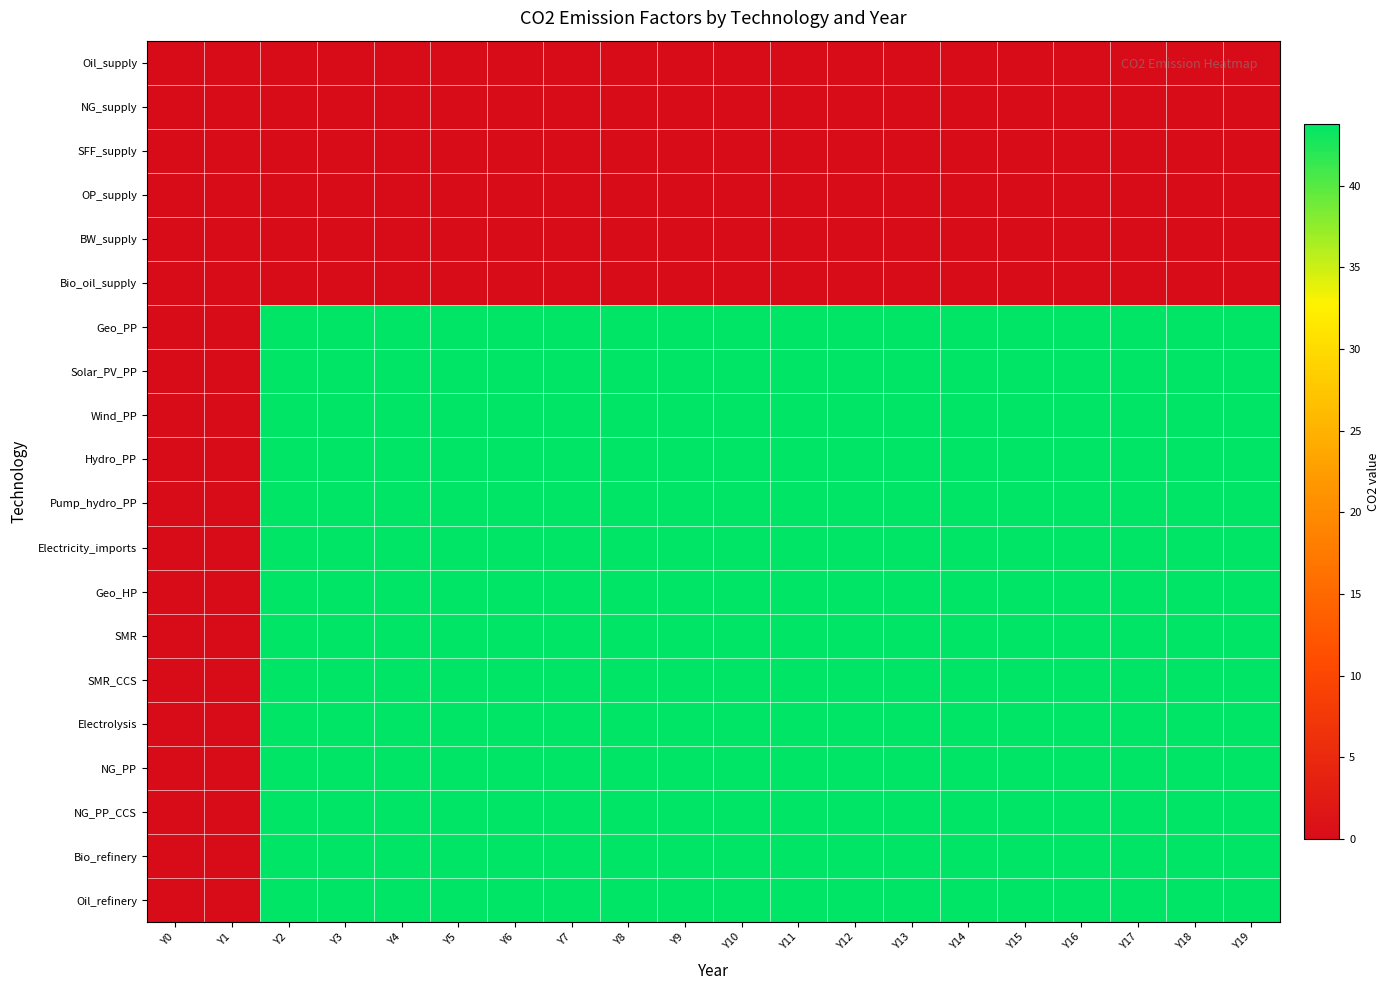

Reading left to right, extract all data points from this chart.

Oil_supply: Y0=0.0	Y1=0.0	Y2=0.0	Y3=0.0	Y4=0.0	Y5=0.0	Y6=0.0	Y7=0.0	Y8=0.0	Y9=0.0	Y10=0.0	Y11=0.0	Y12=0.0	Y13=0.0	Y14=0.0	Y15=0.0	Y16=0.0	Y17=0.0	Y18=0.0	Y19=0.0
NG_supply: Y0=0.0	Y1=0.0	Y2=0.0	Y3=0.0	Y4=0.0	Y5=0.0	Y6=0.0	Y7=0.0	Y8=0.0	Y9=0.0	Y10=0.0	Y11=0.0	Y12=0.0	Y13=0.0	Y14=0.0	Y15=0.0	Y16=0.0	Y17=0.0	Y18=0.0	Y19=0.0
SFF_supply: Y0=0.0	Y1=0.0	Y2=0.0	Y3=0.0	Y4=0.0	Y5=0.0	Y6=0.0	Y7=0.0	Y8=0.0	Y9=0.0	Y10=0.0	Y11=0.0	Y12=0.0	Y13=0.0	Y14=0.0	Y15=0.0	Y16=0.0	Y17=0.0	Y18=0.0	Y19=0.0
OP_supply: Y0=0.0	Y1=0.0	Y2=0.0	Y3=0.0	Y4=0.0	Y5=0.0	Y6=0.0	Y7=0.0	Y8=0.0	Y9=0.0	Y10=0.0	Y11=0.0	Y12=0.0	Y13=0.0	Y14=0.0	Y15=0.0	Y16=0.0	Y17=0.0	Y18=0.0	Y19=0.0
BW_supply: Y0=0.0	Y1=0.0	Y2=0.0	Y3=0.0	Y4=0.0	Y5=0.0	Y6=0.0	Y7=0.0	Y8=0.0	Y9=0.0	Y10=0.0	Y11=0.0	Y12=0.0	Y13=0.0	Y14=0.0	Y15=0.0	Y16=0.0	Y17=0.0	Y18=0.0	Y19=0.0
Bio_oil_supply: Y0=0.0	Y1=0.0	Y2=0.0	Y3=0.0	Y4=0.0	Y5=0.0	Y6=0.0	Y7=0.0	Y8=0.0	Y9=0.0	Y10=0.0	Y11=0.0	Y12=0.0	Y13=0.0	Y14=0.0	Y15=0.0	Y16=0.0	Y17=0.0	Y18=0.0	Y19=0.0
Geo_PP: Y0=0.0	Y1=0.0	Y2=43.8	Y3=43.8	Y4=43.8	Y5=43.8	Y6=43.8	Y7=43.8	Y8=43.8	Y9=43.8	Y10=43.8	Y11=43.8	Y12=43.8	Y13=43.8	Y14=43.8	Y15=43.8	Y16=43.8	Y17=43.8	Y18=43.8	Y19=43.8
Solar_PV_PP: Y0=0.0	Y1=0.0	Y2=43.8	Y3=43.8	Y4=43.8	Y5=43.8	Y6=43.8	Y7=43.8	Y8=43.8	Y9=43.8	Y10=43.8	Y11=43.8	Y12=43.8	Y13=43.8	Y14=43.8	Y15=43.8	Y16=43.8	Y17=43.8	Y18=43.8	Y19=43.8
Wind_PP: Y0=0.0	Y1=0.0	Y2=43.8	Y3=43.8	Y4=43.8	Y5=43.8	Y6=43.8	Y7=43.8	Y8=43.8	Y9=43.8	Y10=43.8	Y11=43.8	Y12=43.8	Y13=43.8	Y14=43.8	Y15=43.8	Y16=43.8	Y17=43.8	Y18=43.8	Y19=43.8
Hydro_PP: Y0=0.0	Y1=0.0	Y2=43.8	Y3=43.8	Y4=43.8	Y5=43.8	Y6=43.8	Y7=43.8	Y8=43.8	Y9=43.8	Y10=43.8	Y11=43.8	Y12=43.8	Y13=43.8	Y14=43.8	Y15=43.8	Y16=43.8	Y17=43.8	Y18=43.8	Y19=43.8
Pump_hydro_PP: Y0=0.0	Y1=0.0	Y2=43.8	Y3=43.8	Y4=43.8	Y5=43.8	Y6=43.8	Y7=43.8	Y8=43.8	Y9=43.8	Y10=43.8	Y11=43.8	Y12=43.8	Y13=43.8	Y14=43.8	Y15=43.8	Y16=43.8	Y17=43.8	Y18=43.8	Y19=43.8
Electricity_imports: Y0=0.0	Y1=0.0	Y2=43.8	Y3=43.8	Y4=43.8	Y5=43.8	Y6=43.8	Y7=43.8	Y8=43.8	Y9=43.8	Y10=43.8	Y11=43.8	Y12=43.8	Y13=43.8	Y14=43.8	Y15=43.8	Y16=43.8	Y17=43.8	Y18=43.8	Y19=43.8
Geo_HP: Y0=0.0	Y1=0.0	Y2=43.8	Y3=43.8	Y4=43.8	Y5=43.8	Y6=43.8	Y7=43.8	Y8=43.8	Y9=43.8	Y10=43.8	Y11=43.8	Y12=43.8	Y13=43.8	Y14=43.8	Y15=43.8	Y16=43.8	Y17=43.8	Y18=43.8	Y19=43.8
SMR: Y0=0.0	Y1=0.0	Y2=43.8	Y3=43.8	Y4=43.8	Y5=43.8	Y6=43.8	Y7=43.8	Y8=43.8	Y9=43.8	Y10=43.8	Y11=43.8	Y12=43.8	Y13=43.8	Y14=43.8	Y15=43.8	Y16=43.8	Y17=43.8	Y18=43.8	Y19=43.8
SMR_CCS: Y0=0.0	Y1=0.0	Y2=43.8	Y3=43.8	Y4=43.8	Y5=43.8	Y6=43.8	Y7=43.8	Y8=43.8	Y9=43.8	Y10=43.8	Y11=43.8	Y12=43.8	Y13=43.8	Y14=43.8	Y15=43.8	Y16=43.8	Y17=43.8	Y18=43.8	Y19=43.8
Electrolysis: Y0=0.0	Y1=0.0	Y2=43.8	Y3=43.8	Y4=43.8	Y5=43.8	Y6=43.8	Y7=43.8	Y8=43.8	Y9=43.8	Y10=43.8	Y11=43.8	Y12=43.8	Y13=43.8	Y14=43.8	Y15=43.8	Y16=43.8	Y17=43.8	Y18=43.8	Y19=43.8
NG_PP: Y0=0.0	Y1=0.0	Y2=43.8	Y3=43.8	Y4=43.8	Y5=43.8	Y6=43.8	Y7=43.8	Y8=43.8	Y9=43.8	Y10=43.8	Y11=43.8	Y12=43.8	Y13=43.8	Y14=43.8	Y15=43.8	Y16=43.8	Y17=43.8	Y18=43.8	Y19=43.8
NG_PP_CCS: Y0=0.0	Y1=0.0	Y2=43.8	Y3=43.8	Y4=43.8	Y5=43.8	Y6=43.8	Y7=43.8	Y8=43.8	Y9=43.8	Y10=43.8	Y11=43.8	Y12=43.8	Y13=43.8	Y14=43.8	Y15=43.8	Y16=43.8	Y17=43.8	Y18=43.8	Y19=43.8
Bio_refinery: Y0=0.0	Y1=0.0	Y2=43.8	Y3=43.8	Y4=43.8	Y5=43.8	Y6=43.8	Y7=43.8	Y8=43.8	Y9=43.8	Y10=43.8	Y11=43.8	Y12=43.8	Y13=43.8	Y14=43.8	Y15=43.8	Y16=43.8	Y17=43.8	Y18=43.8	Y19=43.8
Oil_refinery: Y0=0.0	Y1=0.0	Y2=43.8	Y3=43.8	Y4=43.8	Y5=43.8	Y6=43.8	Y7=43.8	Y8=43.8	Y9=43.8	Y10=43.8	Y11=43.8	Y12=43.8	Y13=43.8	Y14=43.8	Y15=43.8	Y16=43.8	Y17=43.8	Y18=43.8	Y19=43.8